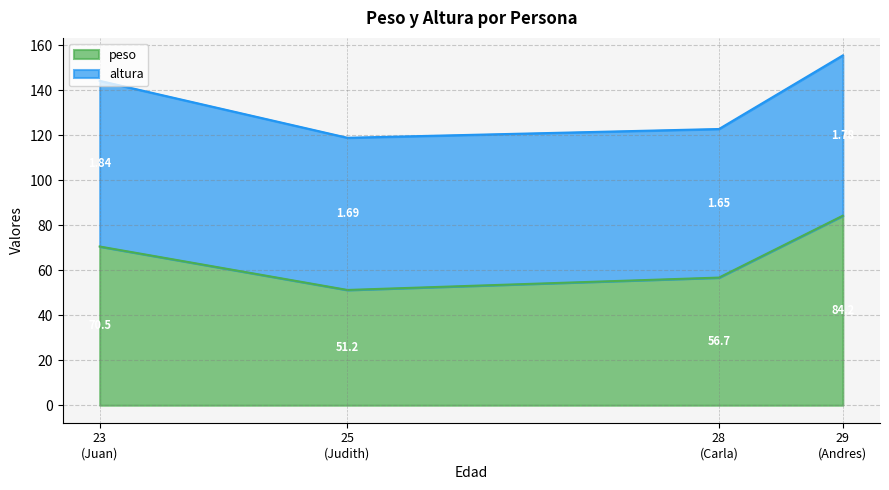

List the series in order of their peak value, lowest first.

altura, peso